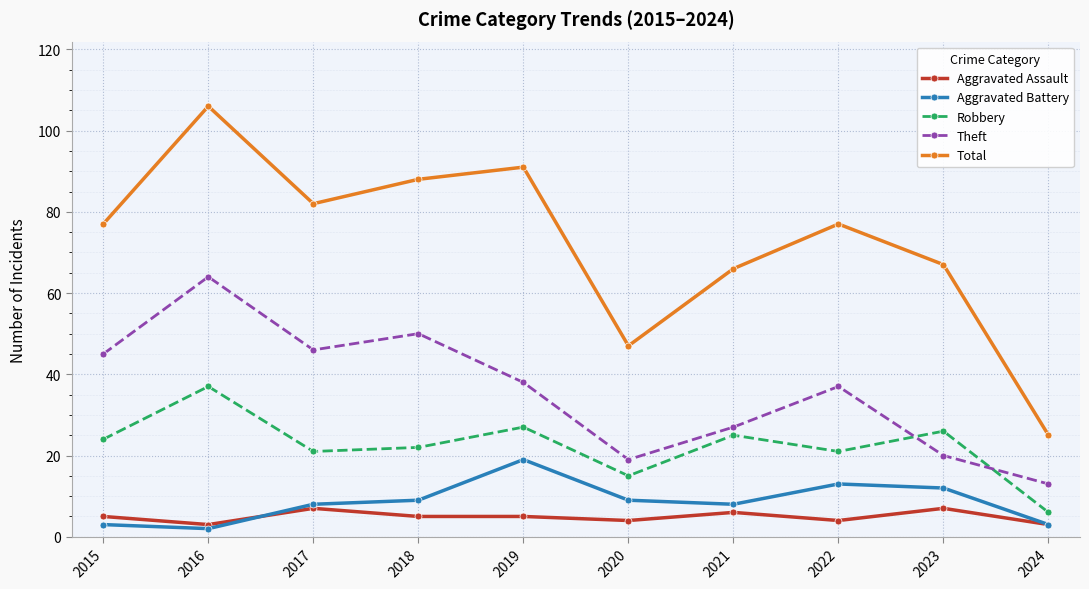

List the series in order of their peak value, lowest first.

Aggravated Assault, Aggravated Battery, Robbery, Theft, Total